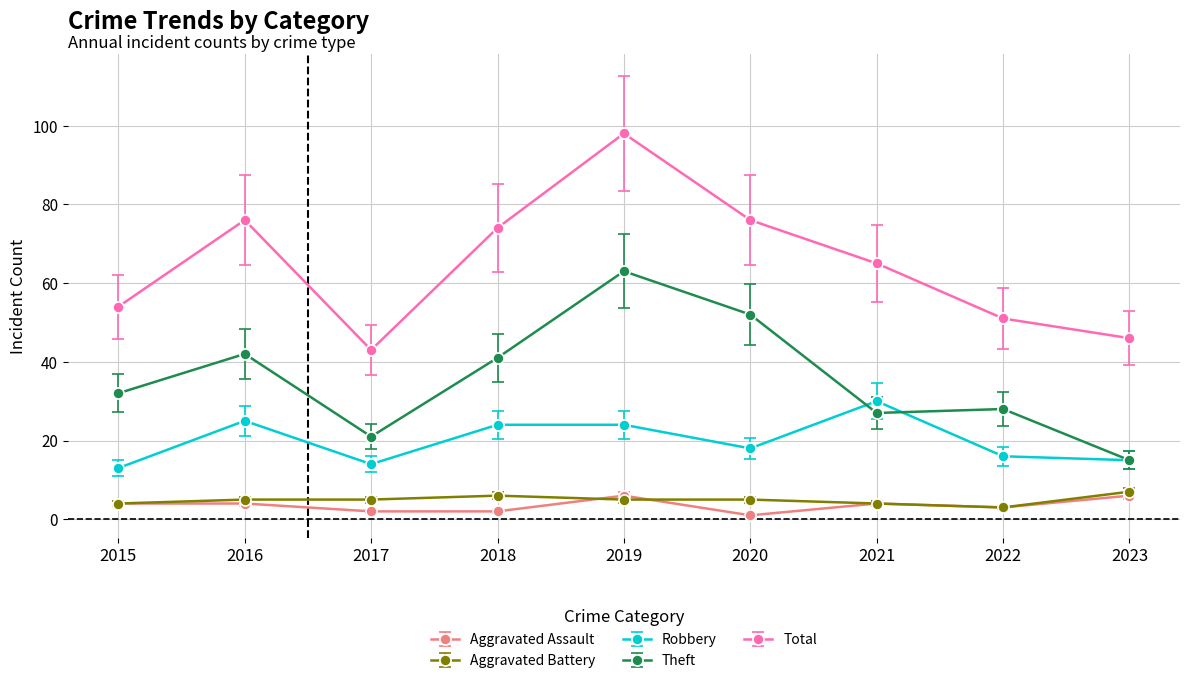

Which series has the largest total across all categories?

Total